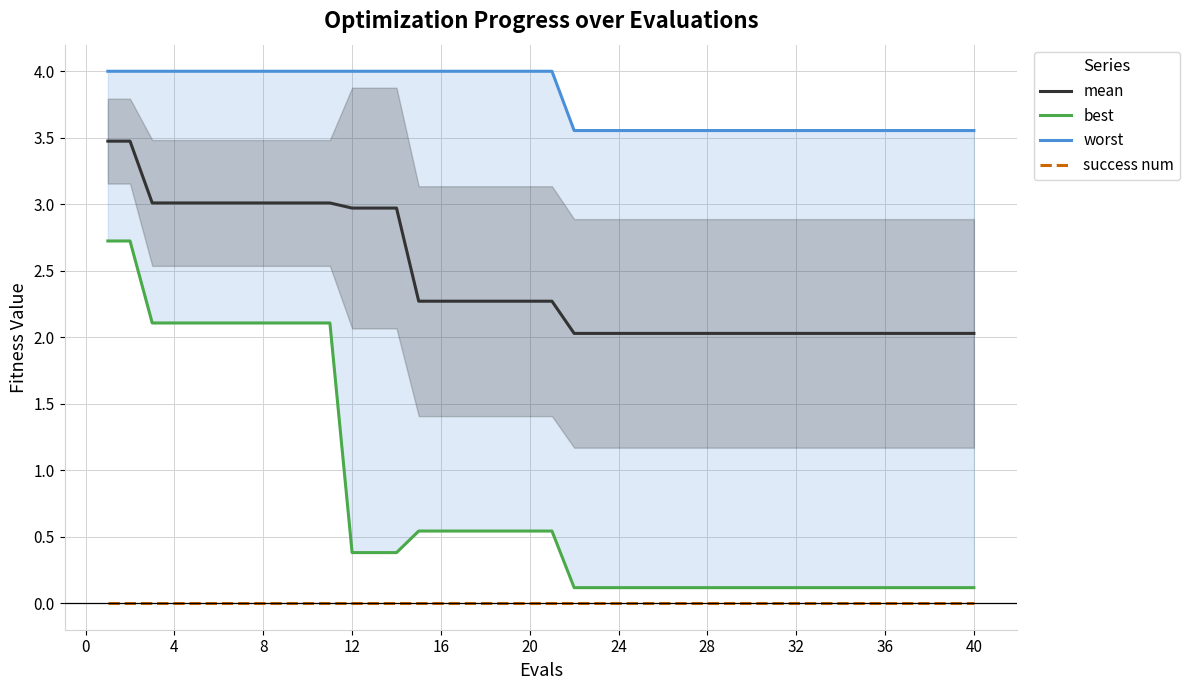

The value of success num at 12 is 0.0. True or false?

True